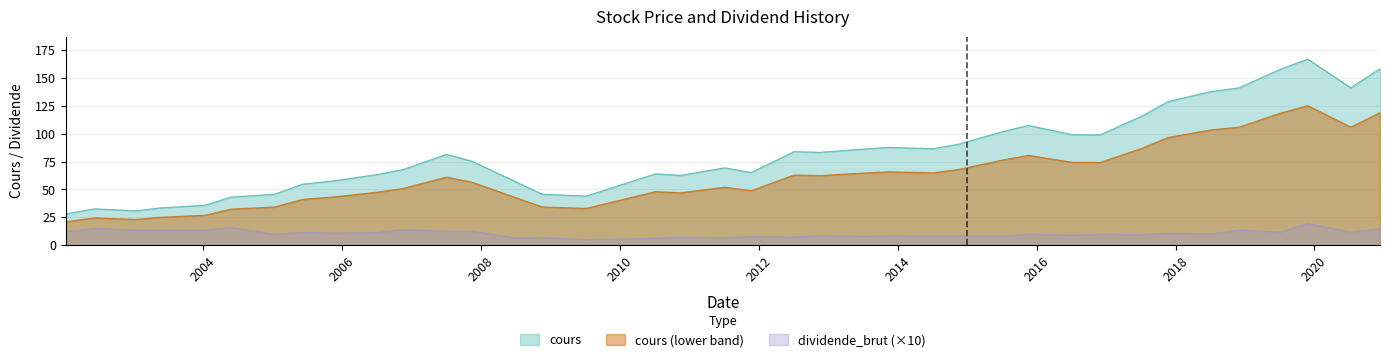

Reading left to right, extract all data points from this chart.

cours: 2002-01-10=28.1	2002-06-11=32.7	2003-01-14=30.8	2003-05-15=33.4	2004-01-14=35.9	2004-05-25=43.1	2005-01-11=45.7	2005-06-07=54.8	2005-11-17=57.7	2006-07-05=63.4	2006-11-15=67.8	2007-07-04=81.5	2007-11-14=75.4	2008-07-08=56.5	2008-11-18=45.8	2009-07-08=44.1	2010-07-07=64.1	2010-11-17=62.6	2011-07-06=69.4	2011-11-22=65.2	2012-07-05=84.0	2012-11-19=83.3	2013-07-05=86.3	2013-11-15=87.8	2014-07-08=86.6	2014-11-17=90.7	2015-07-08=102.0	2015-11-18=107.5	2016-07-08=99.2	2016-11-30=99.0	2017-07-07=115.8	2017-11-22=128.8	2018-07-06=137.9	2018-11-30=141.2	2019-07-10=158.2	2019-11-27=167.0	2020-07-10=141.3	2020-12-11=158.5
dividende_brut: 2002-01-10=12.0	2002-06-11=15.0	2003-01-14=13.5	2003-05-15=13.5	2004-01-14=13.5	2004-05-25=15.9	2005-01-11=9.8	2005-06-07=11.6	2005-11-17=10.8	2006-07-05=11.2	2006-11-15=14.0	2007-07-04=12.6	2007-11-14=12.6	2008-07-08=6.3	2008-11-18=6.9	2009-07-08=5.0	2010-07-07=6.1	2010-11-17=7.3	2011-07-06=6.7	2011-11-22=7.7	2012-07-05=7.2	2012-11-19=8.6	2013-07-05=7.9	2013-11-15=8.5	2014-07-08=8.2	2014-11-17=8.2	2015-07-08=8.2	2015-11-18=9.8	2016-07-08=9.0	2016-11-30=9.8	2017-07-07=9.4	2017-11-22=10.8	2018-07-06=10.1	2018-11-30=13.5	2019-07-10=11.8	2019-11-27=19.4	2020-07-10=11.8	2020-12-11=14.8